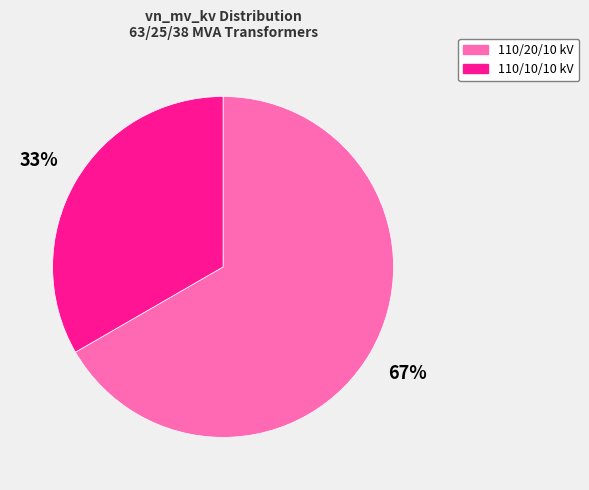

To the nearest percent, what is the average slice percentage?

50%